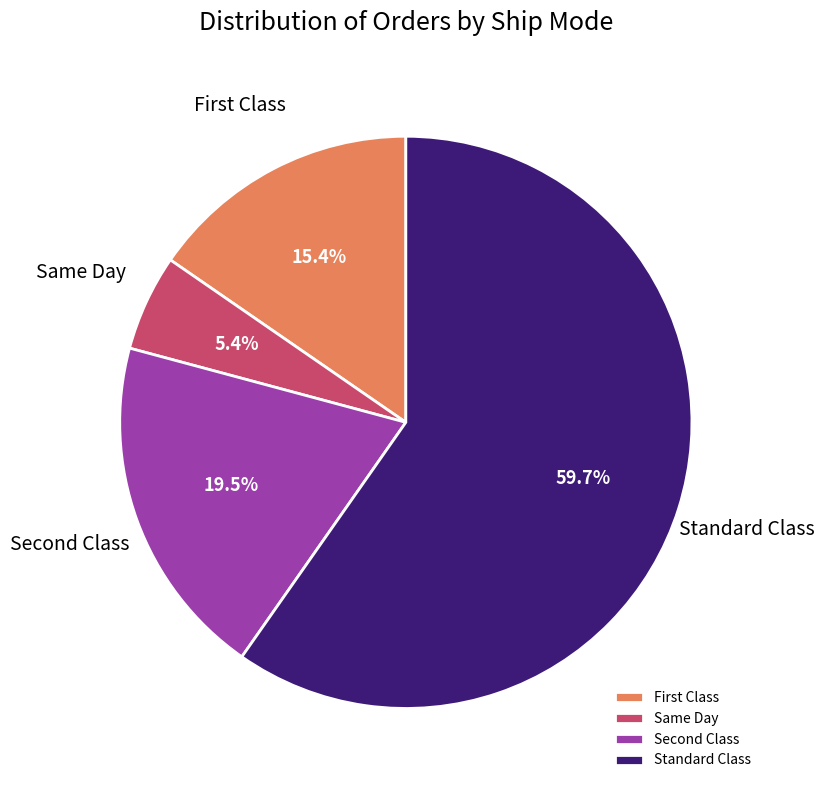

Is there any slice that represents more than half of the pie?

Yes